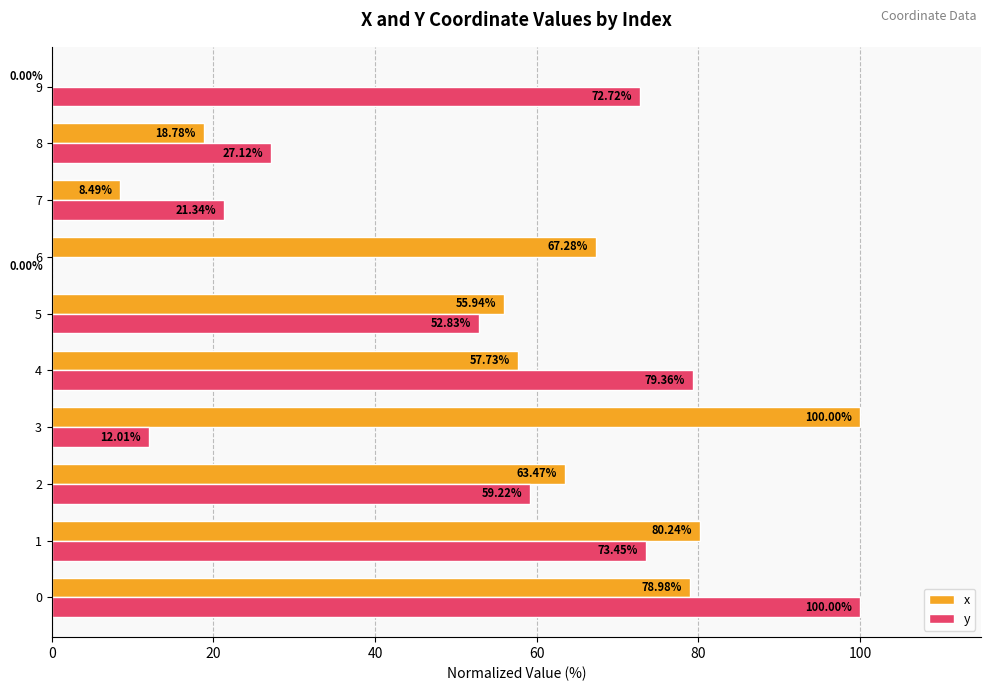

What is the maximum value for x?

100.0